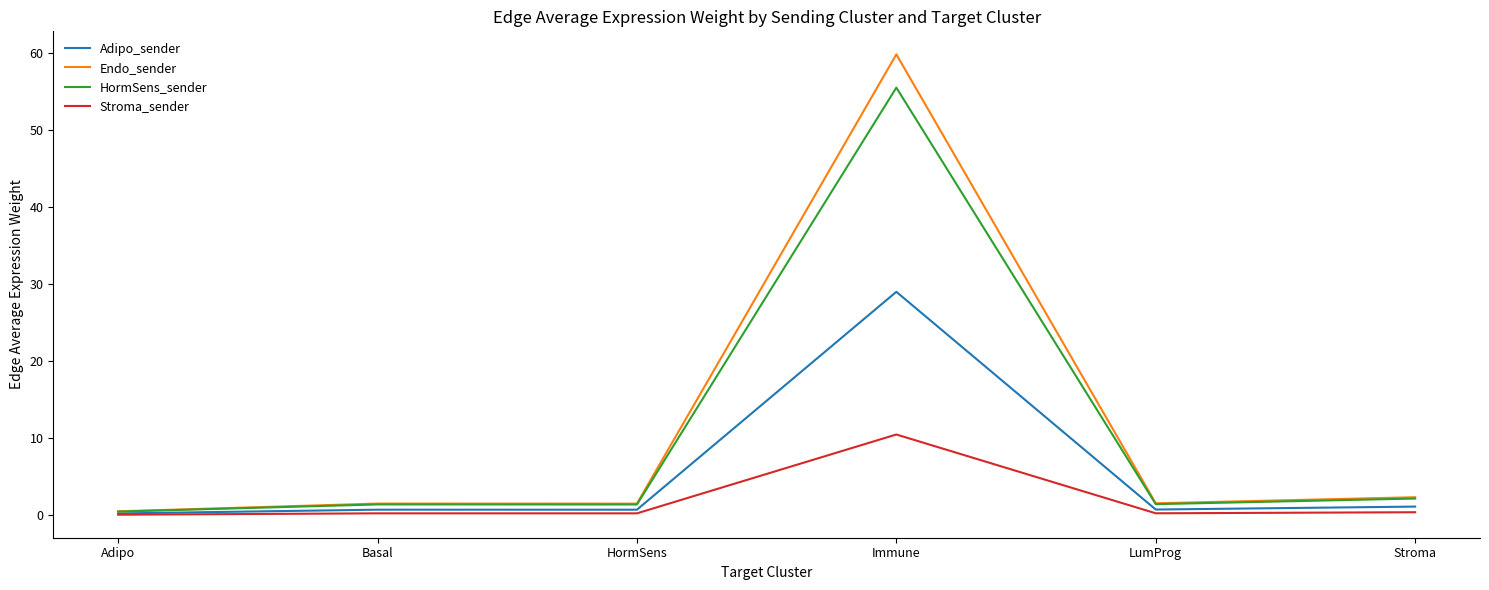

What is the greatest value displayed?

59.8